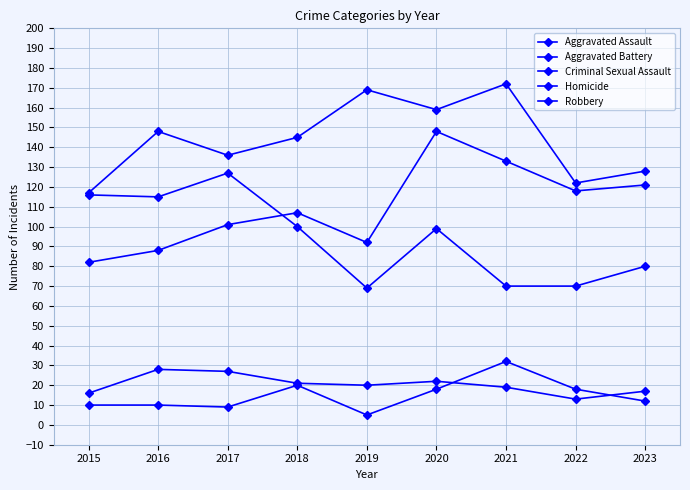

True or false: Criminal Sexual Assault and Aggravated Assault intersect in this chart.

False